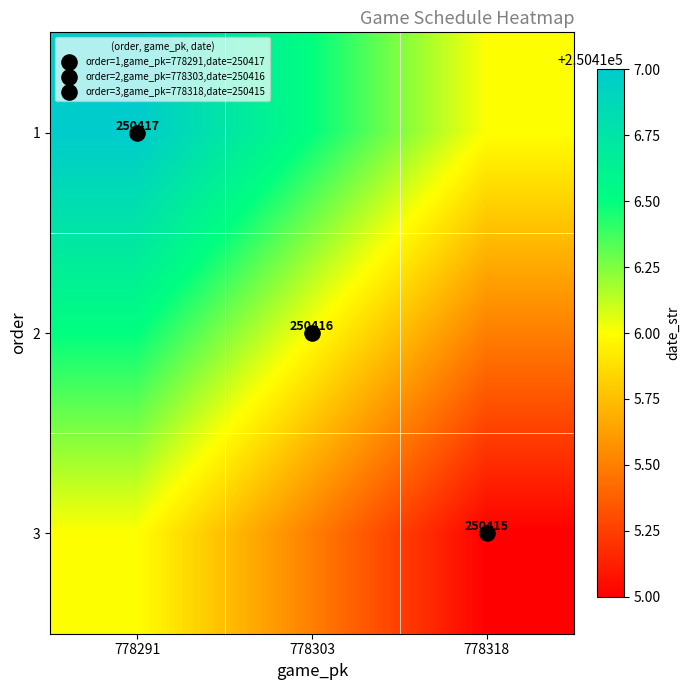

What is the total value across all series at 778291?

751249.5